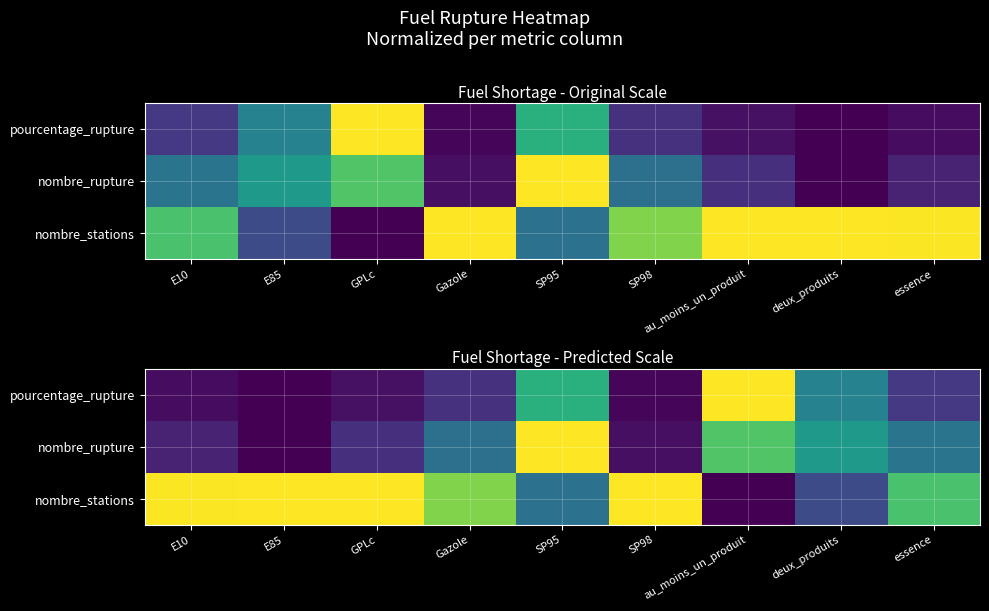

Where is pourcentage_rupture nearest to the value 0?

E85